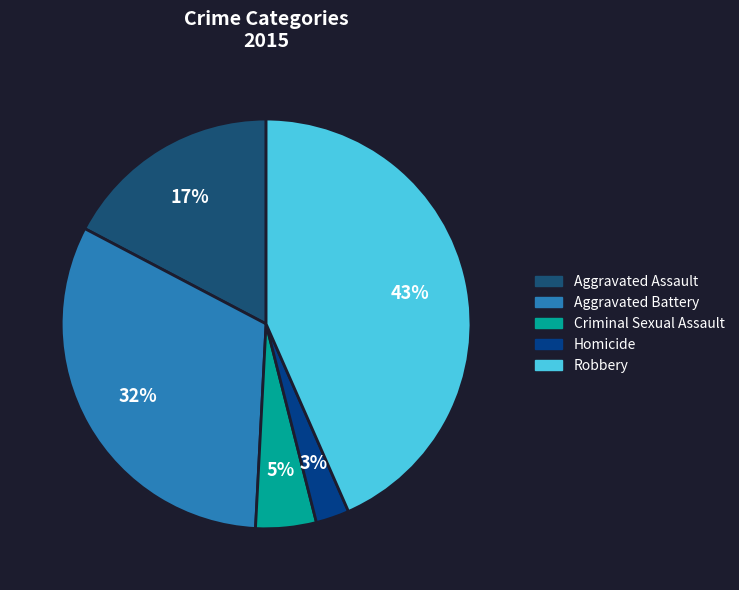

To the nearest percent, what percentage of the pie is Robbery?

43%